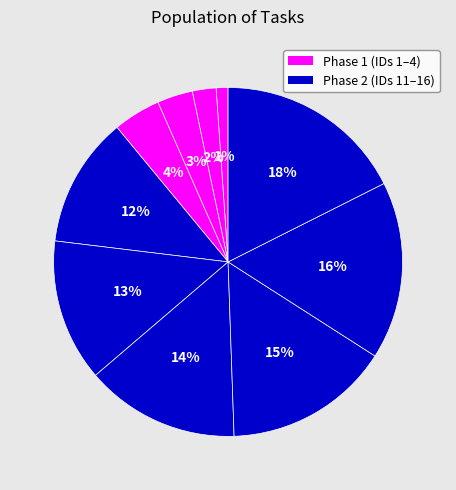

How many segments does this pie chart have?

10